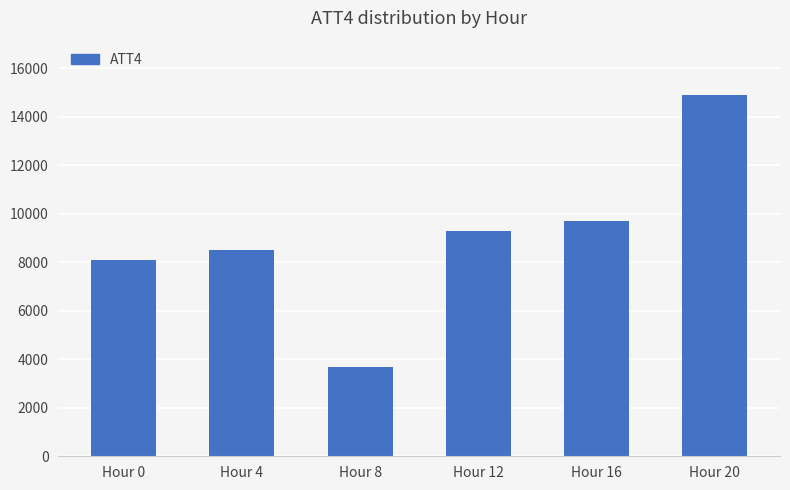

Reading right to left, extract all data points from this chart.

14900	9700	9300	3700	8500	8100